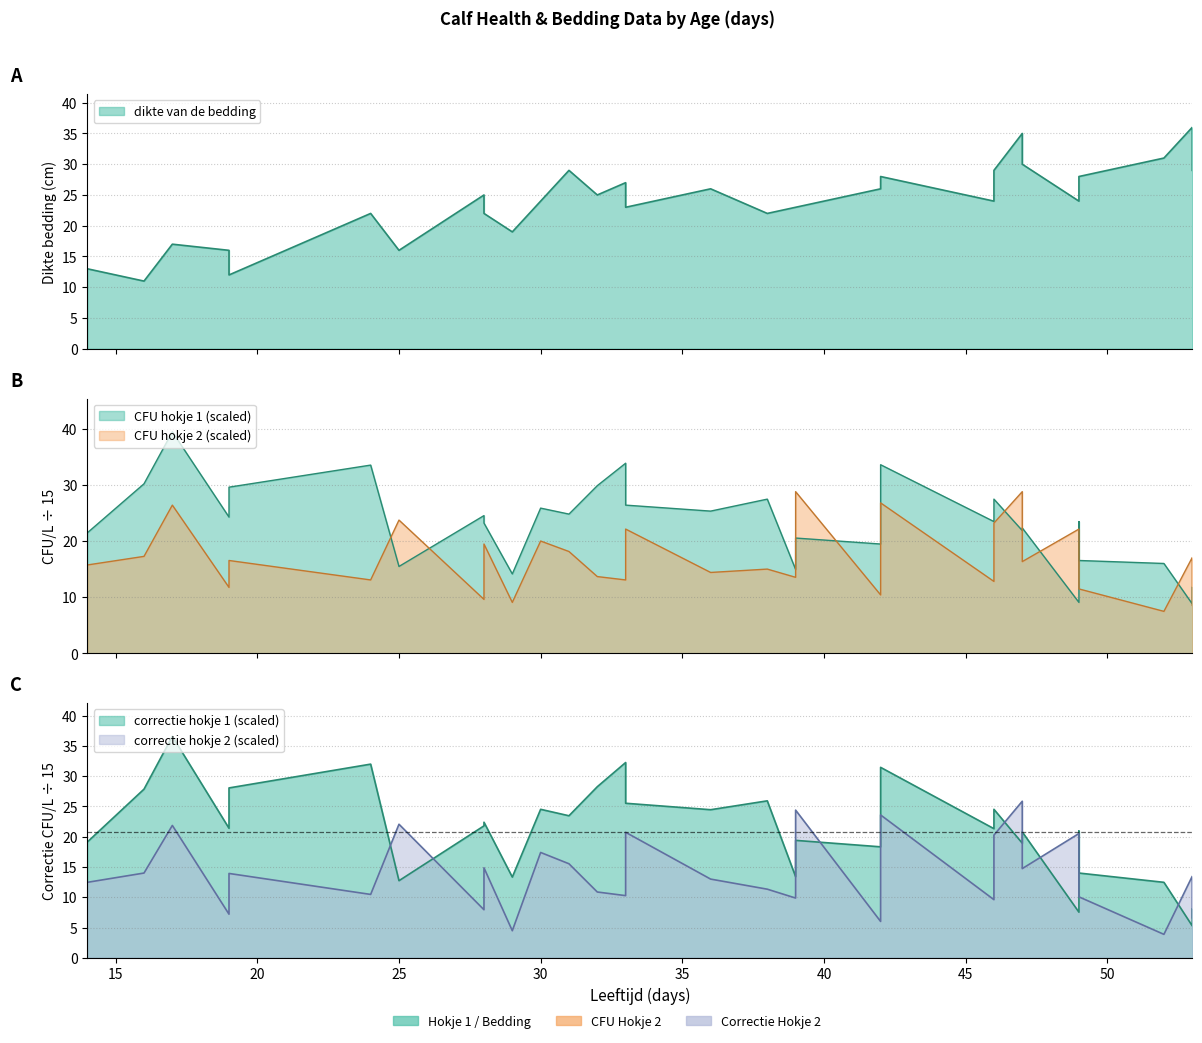

How many lines are shown in the chart?

5